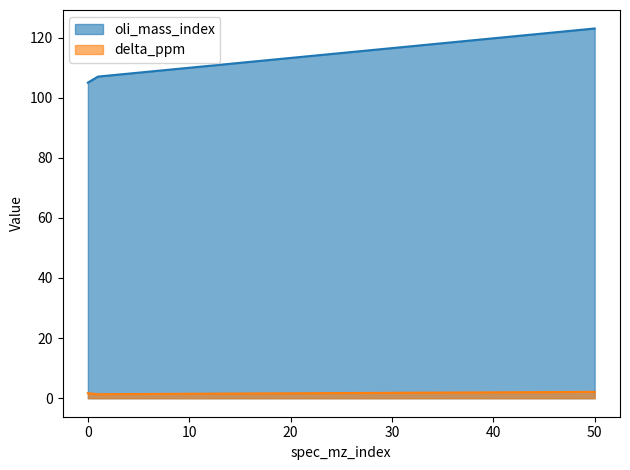

Count the number of data series in this chart.

2